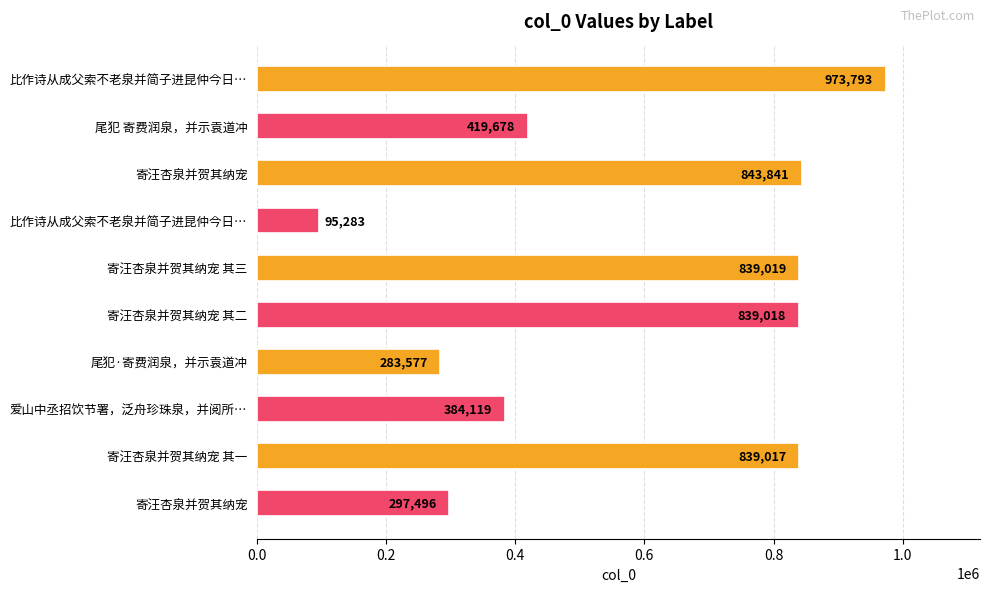

How many bars are there in total?

10